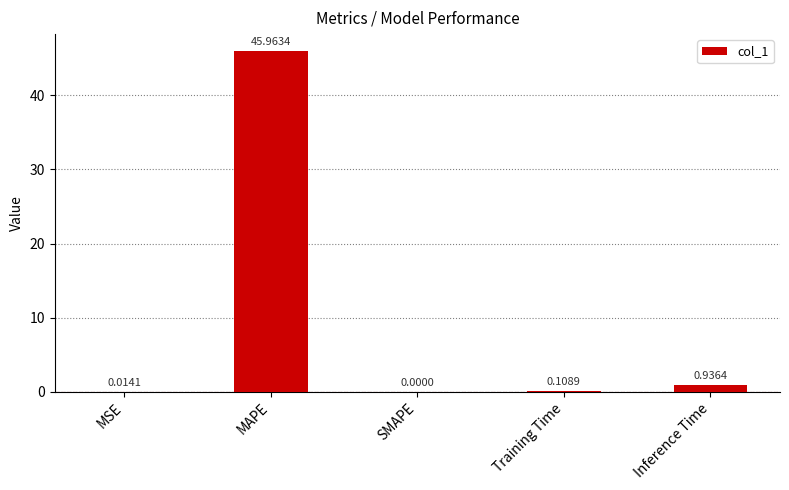

What is the change in value from MAPE to Training Time?

-45.9